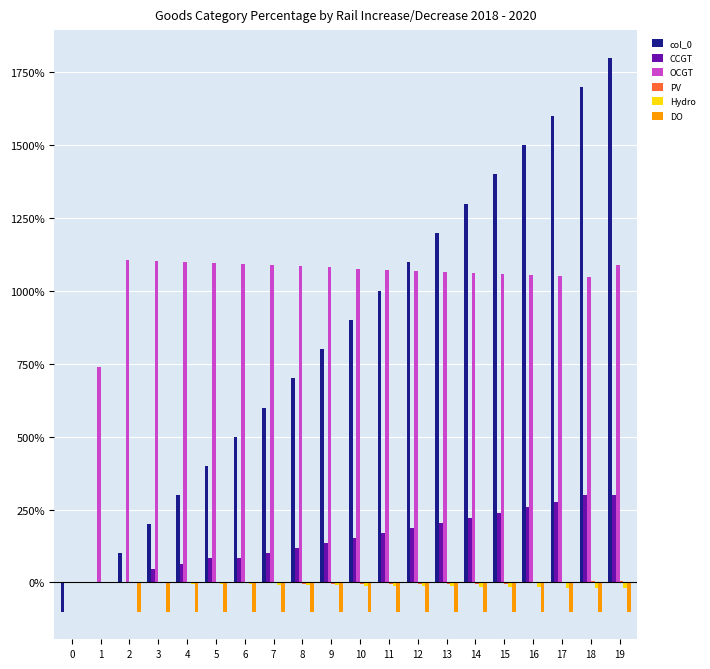

The col_0 series shows 2391.3 at 18. True or false?

False